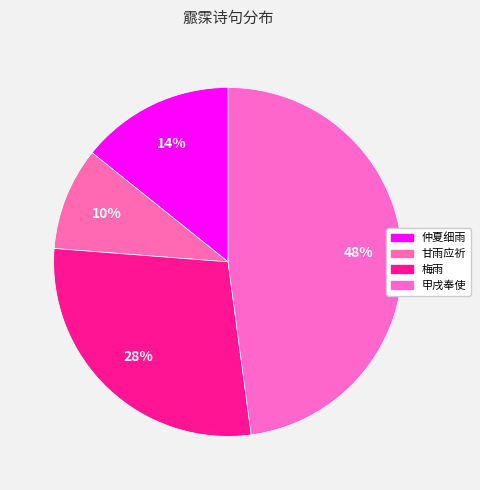

How many segments does this pie chart have?

4